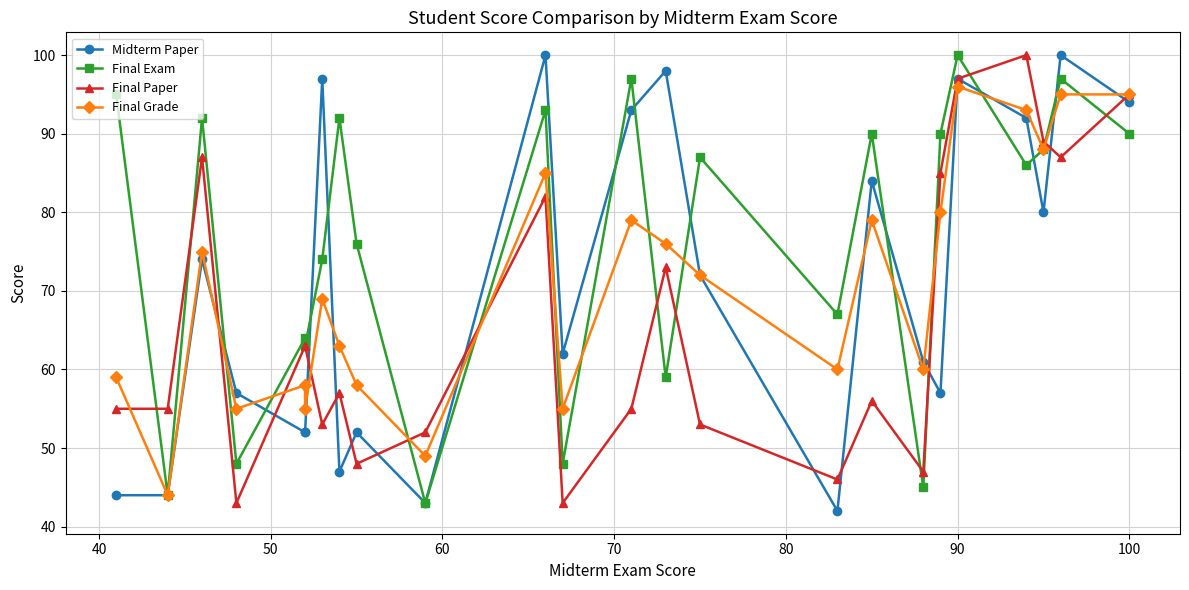

What is the average value of the Final Exam series?

76